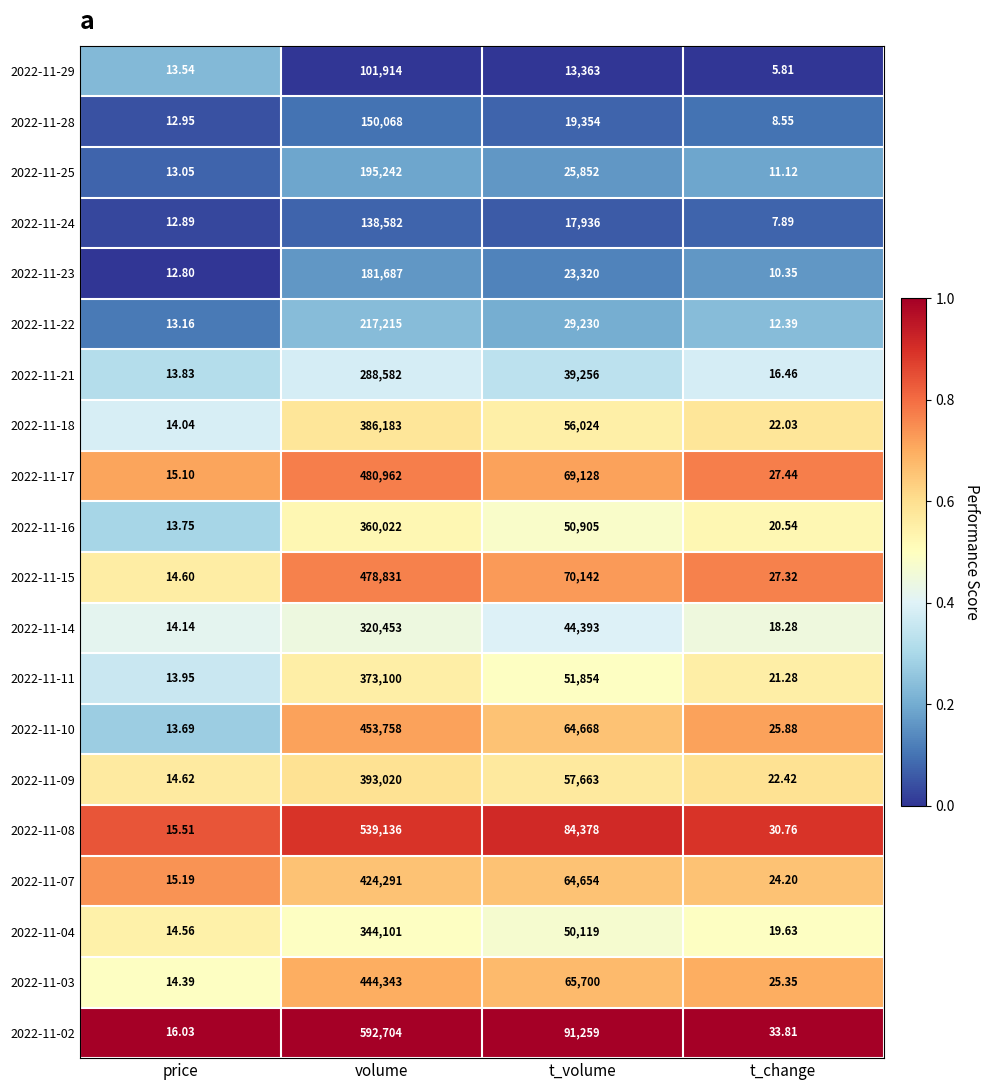

At which category does the chart reach its peak across all series?

volume